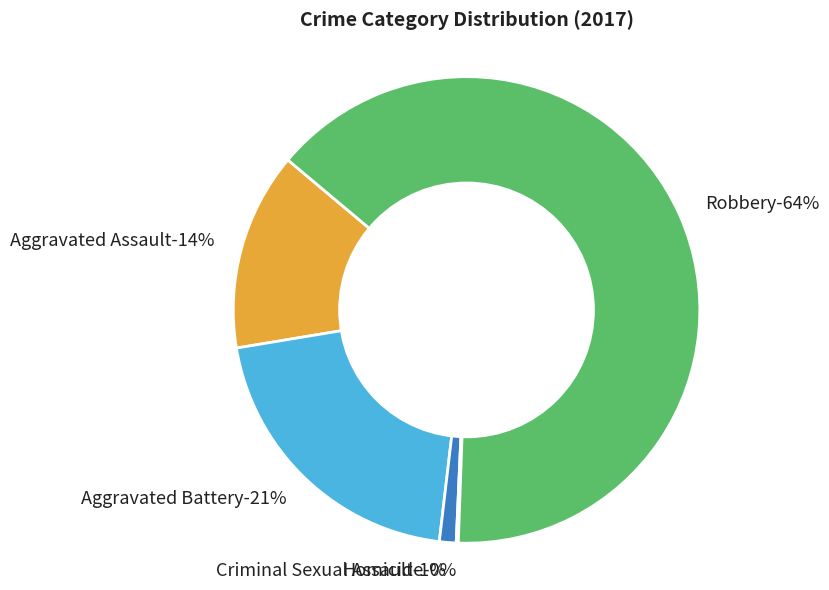

What is the total percentage of Robbery and Criminal Sexual Assault?

65.6%